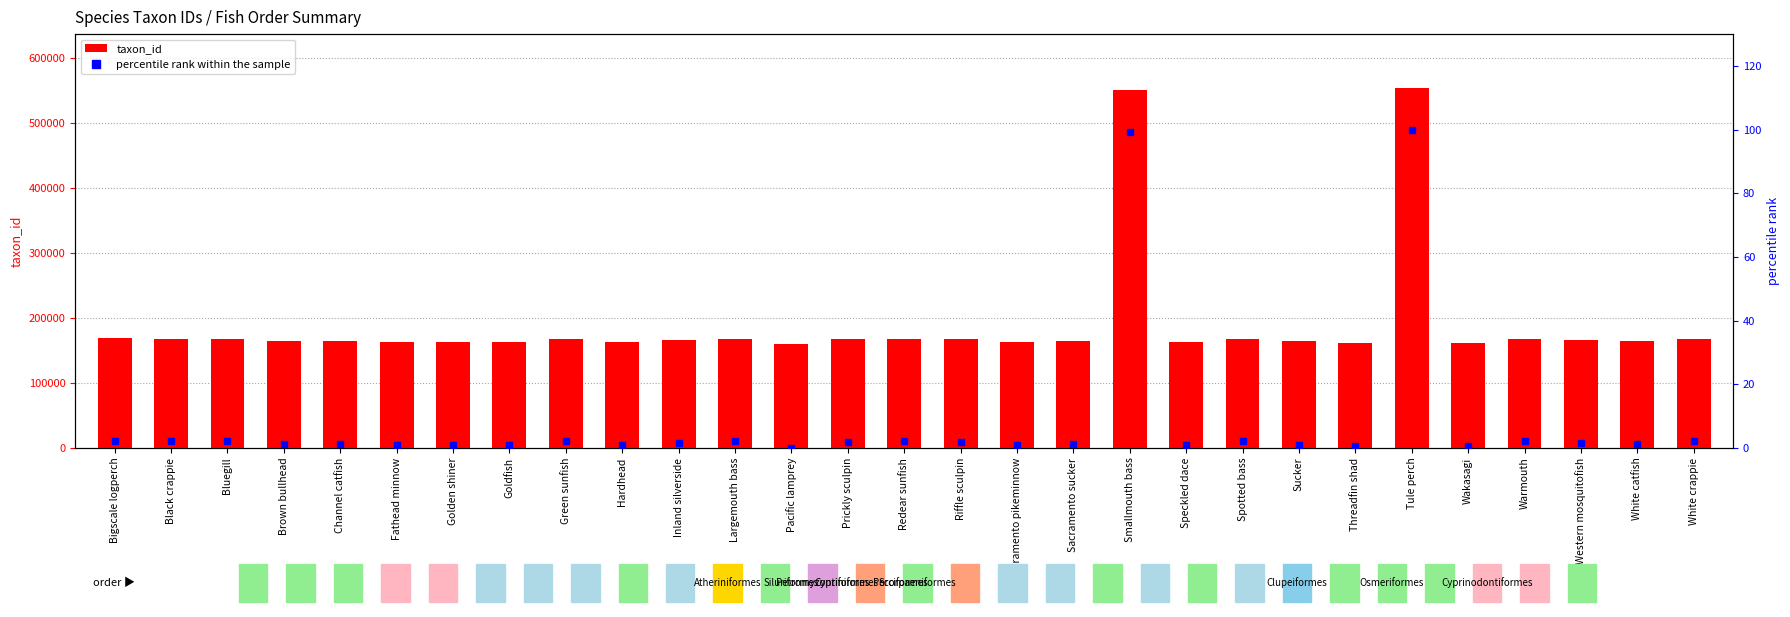

At which category does the chart reach its peak across all series?

Tule perch